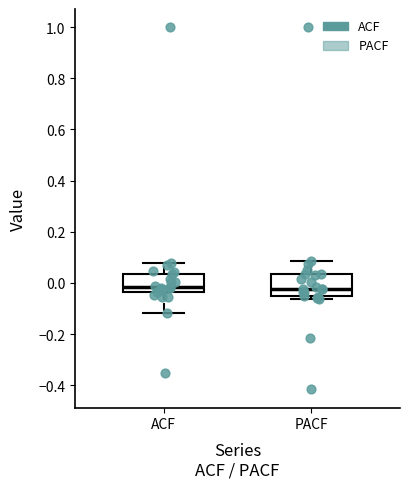

Reading left to right, read every box against the y-axis: the position of its median line, the range the box covers, and the ends of its whiskers. The values are not printed on the chart, so give them approximately, as read against the axis.

ACF: median -0.02, box -0.04 to 0.04, whiskers -0.12 to 0.08
PACF: median -0.02, box -0.06 to 0.04, whiskers -0.06 (just below the box's lower edge) to 0.08